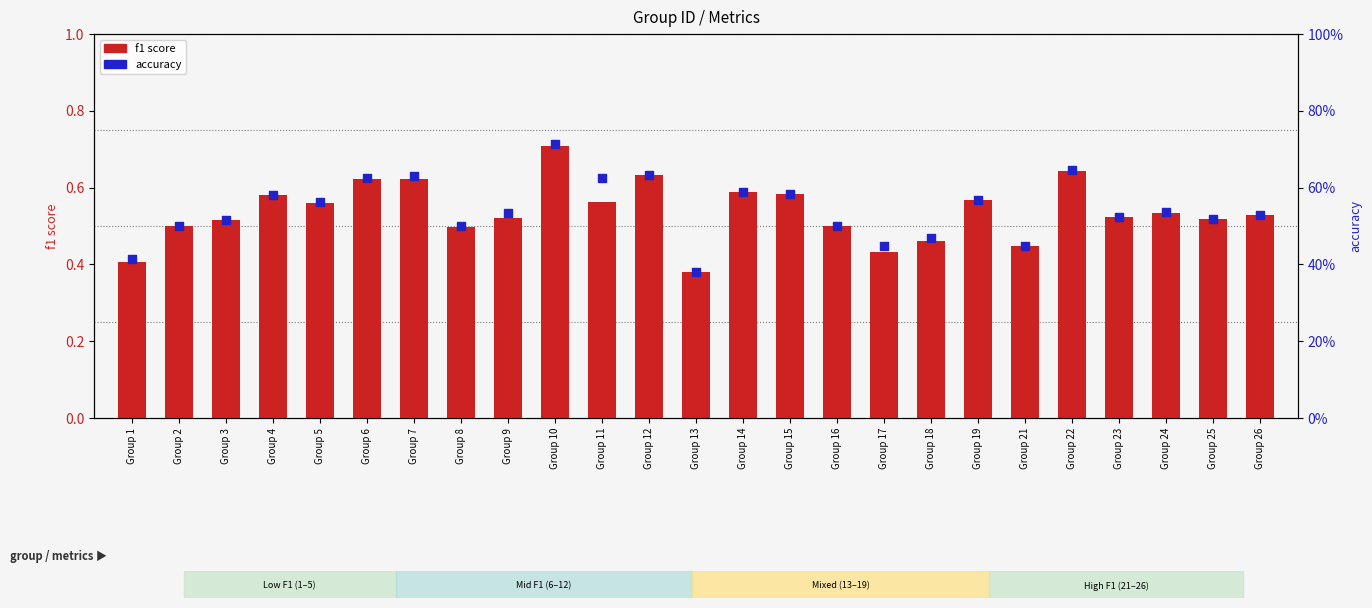

Is the value of accuracy at Group 3 greater than the value of f1 score at Group 24?

No